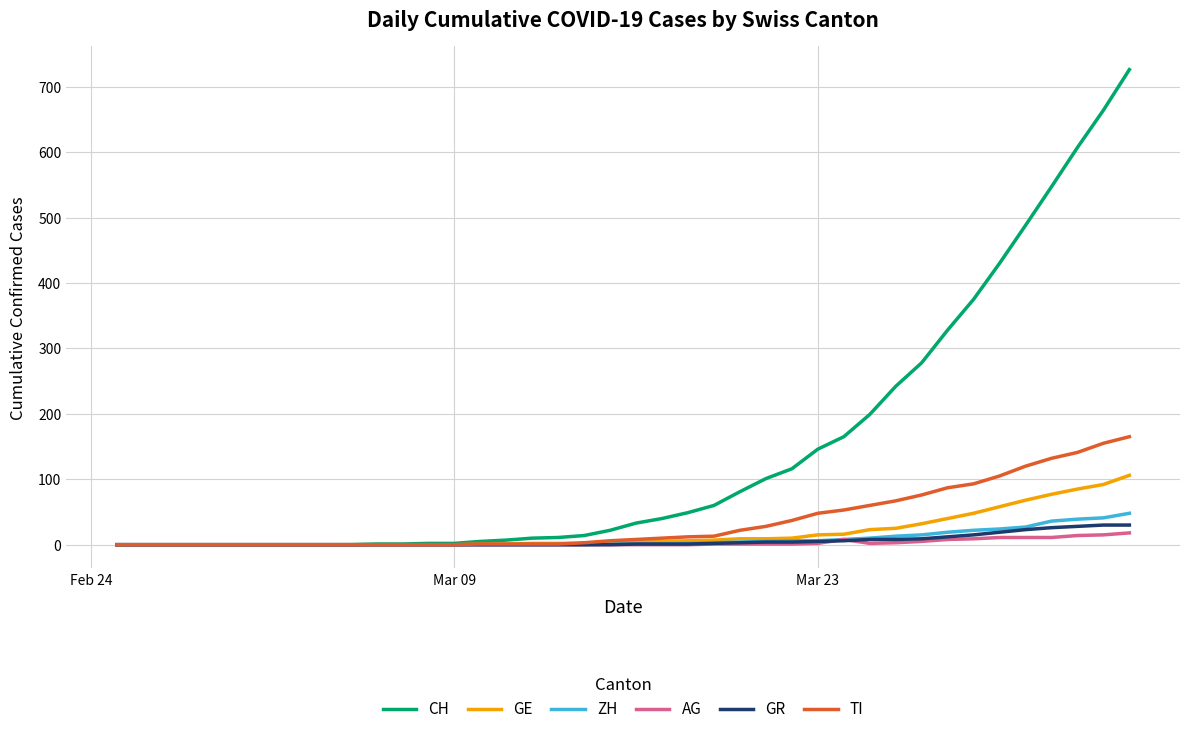

Which series has the largest total across all categories?

CH